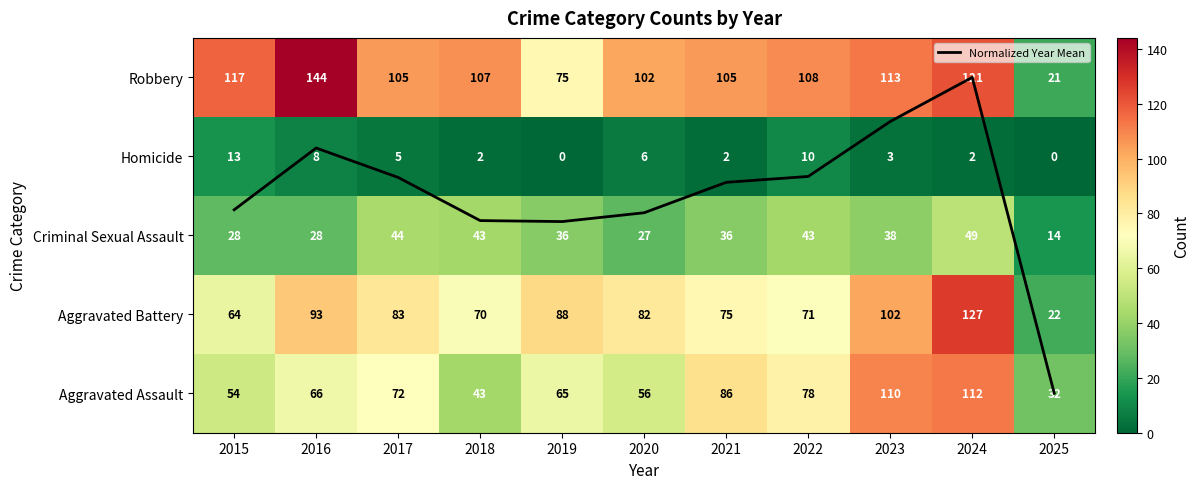

What is the lowest value of the Criminal Sexual Assault series?

14.0